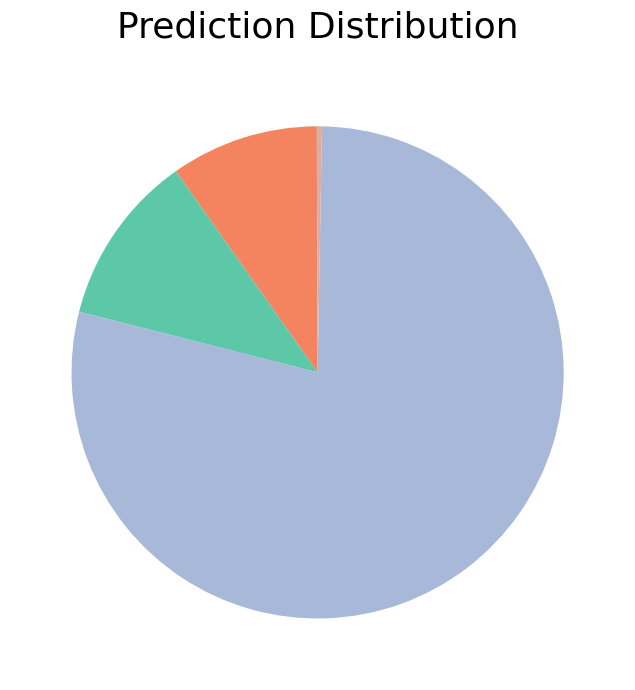

Does any single category account for the majority?

Yes